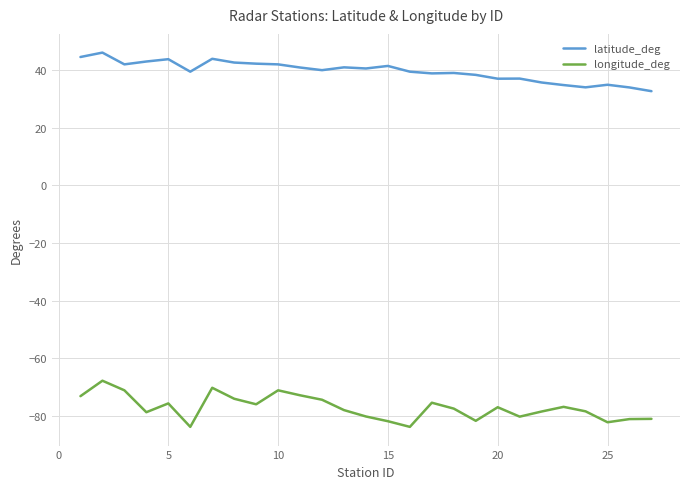

Which series has the largest total across all categories?

latitude_deg